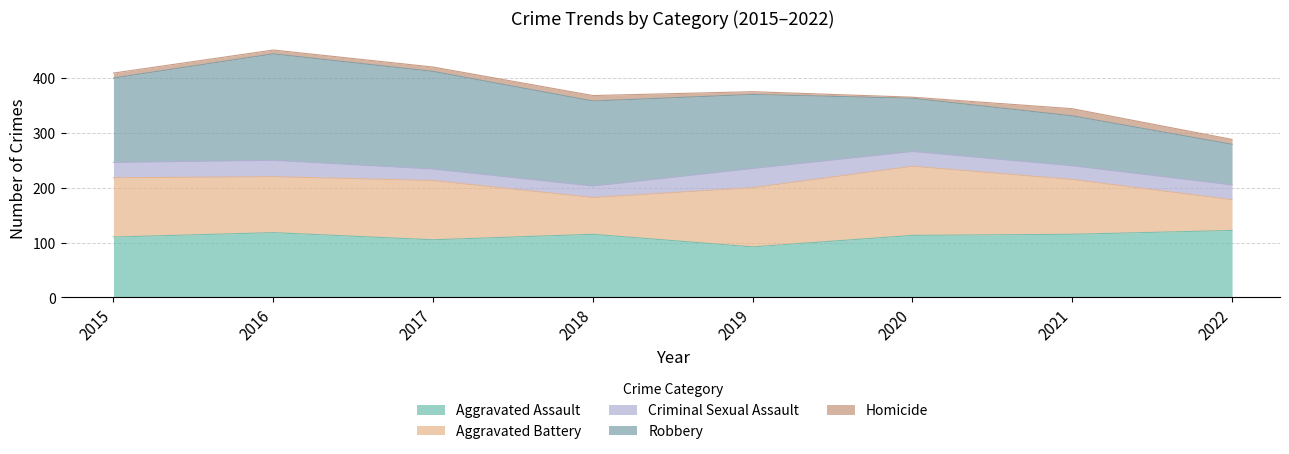

Reading left to right, transcribe all the data shown in this chart.

Aggravated Assault: 2015=110	2016=118	2017=105	2018=115	2019=92	2020=113	2021=115	2022=122
Aggravated Battery: 2015=108	2016=102	2017=108	2018=67	2019=108	2020=126	2021=100	2022=56
Criminal Sexual Assault: 2015=28	2016=30	2017=21	2018=21	2019=35	2020=27	2021=25	2022=27
Robbery: 2015=154	2016=194	2017=178	2018=155	2019=135	2020=97	2021=91	2022=74
Homicide: 2015=9	2016=7	2017=8	2018=10	2019=5	2020=2	2021=13	2022=9